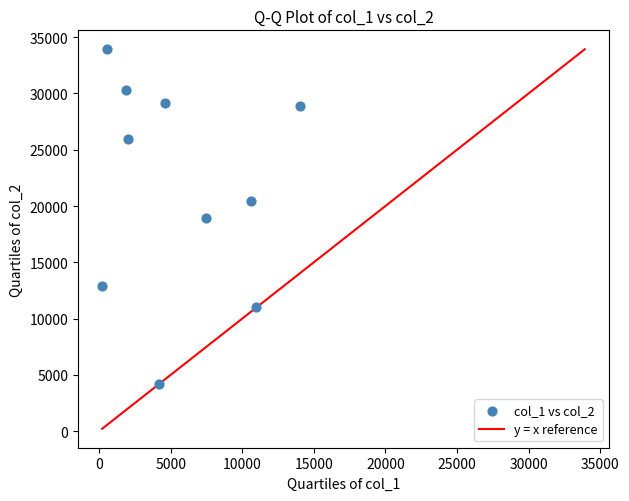

What is the average X value?

5650